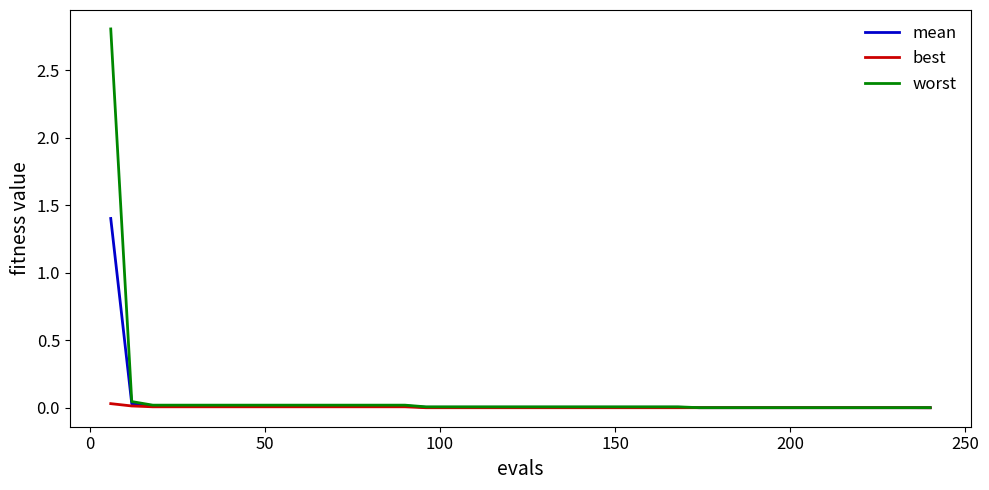

Rank the series by their maximum value, from lowest to highest.

best, mean, worst